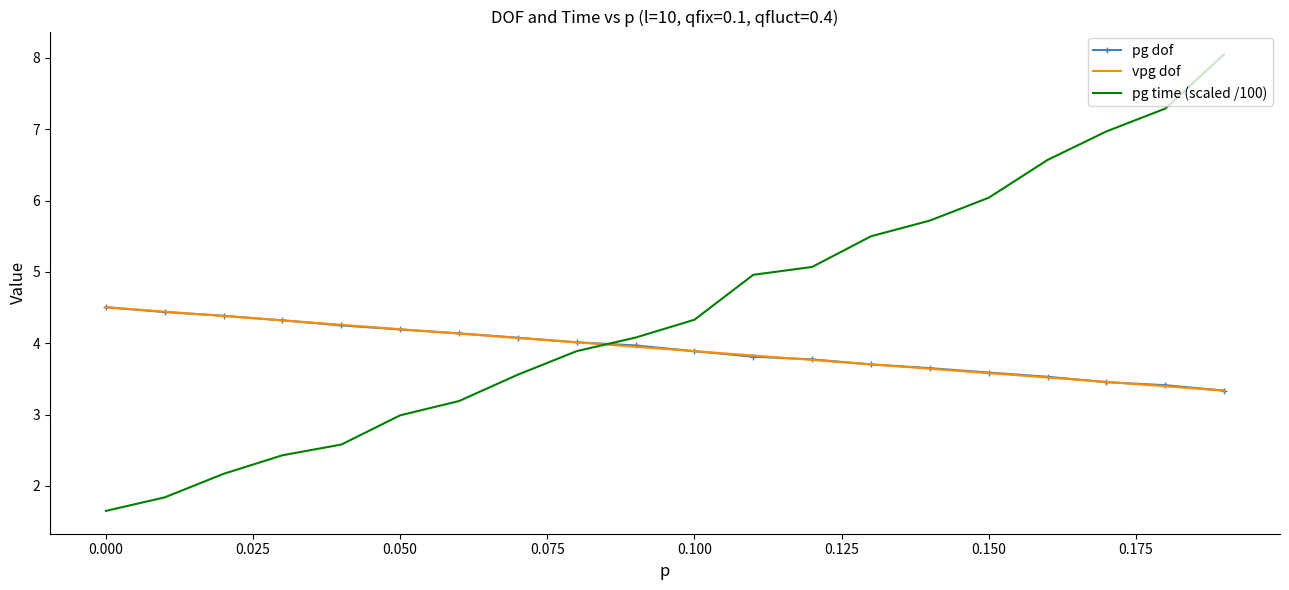

How many intersections are there between pg dof and pg time (scaled /100)?

1